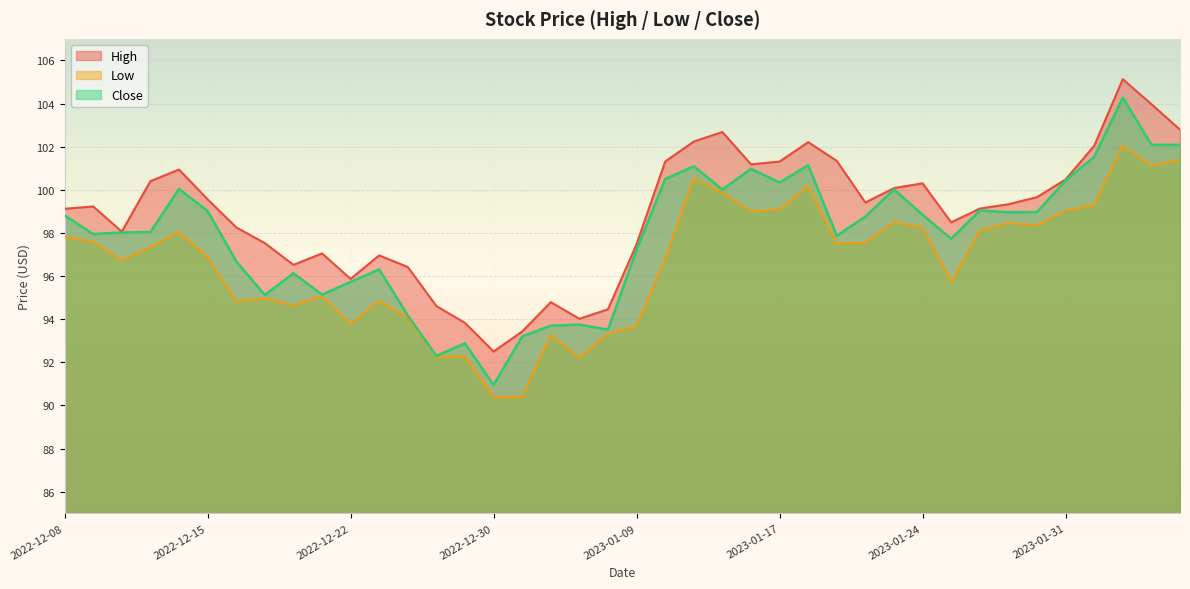

The Close series shows 36.2 at 2022-12-27. True or false?

False